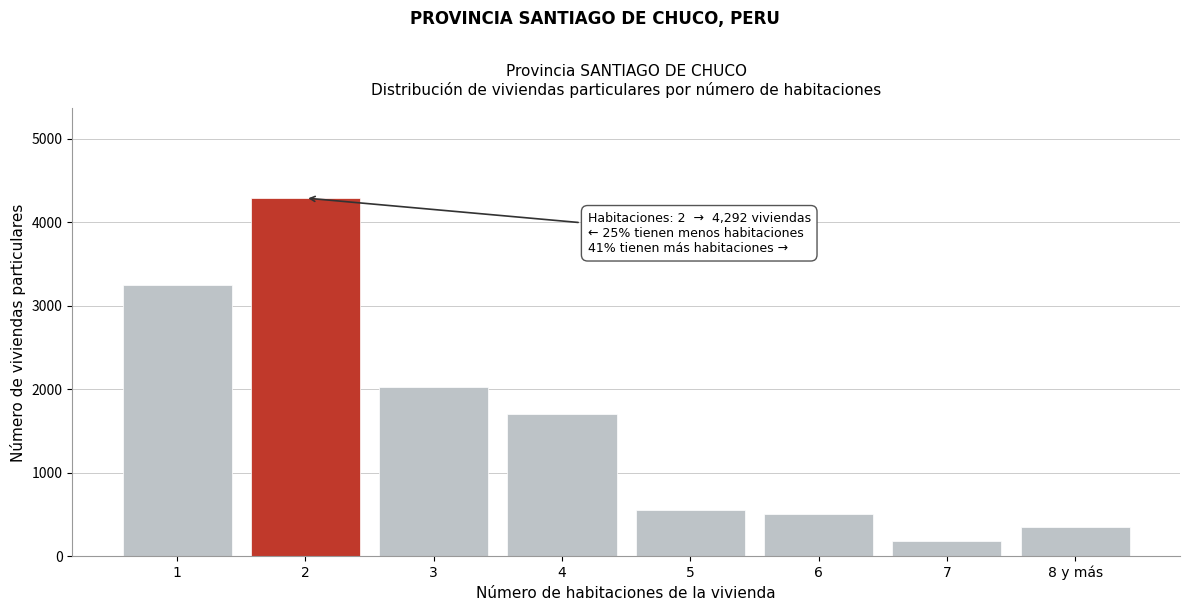

Reading left to right, list all the values displayed in this chart.

3251	4292	2033	1704	555	502	179	355